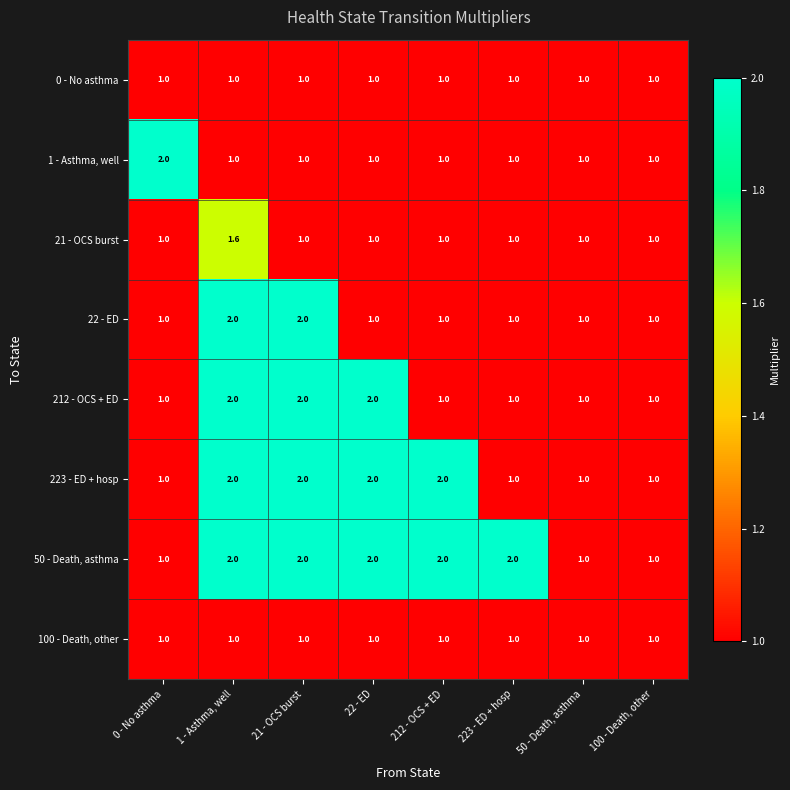

How many data points does each series have?

8